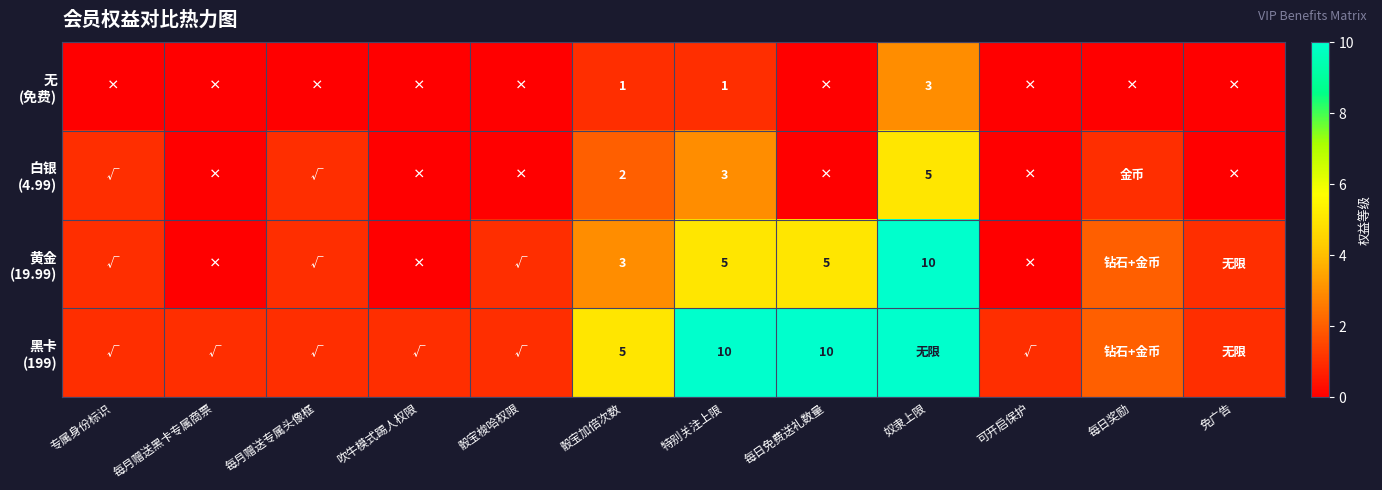

What is the spread (max minus min) of values at 特别关注上限?

9